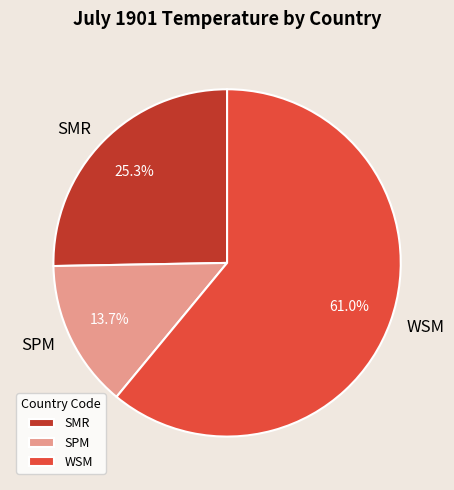

Which slice represents more than half of the pie?

WSM